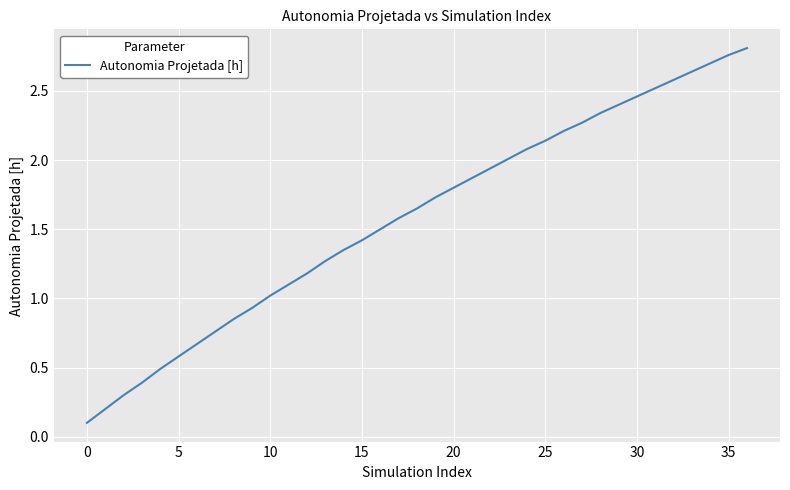

What is the difference between the maximum and minimum values?

2.7